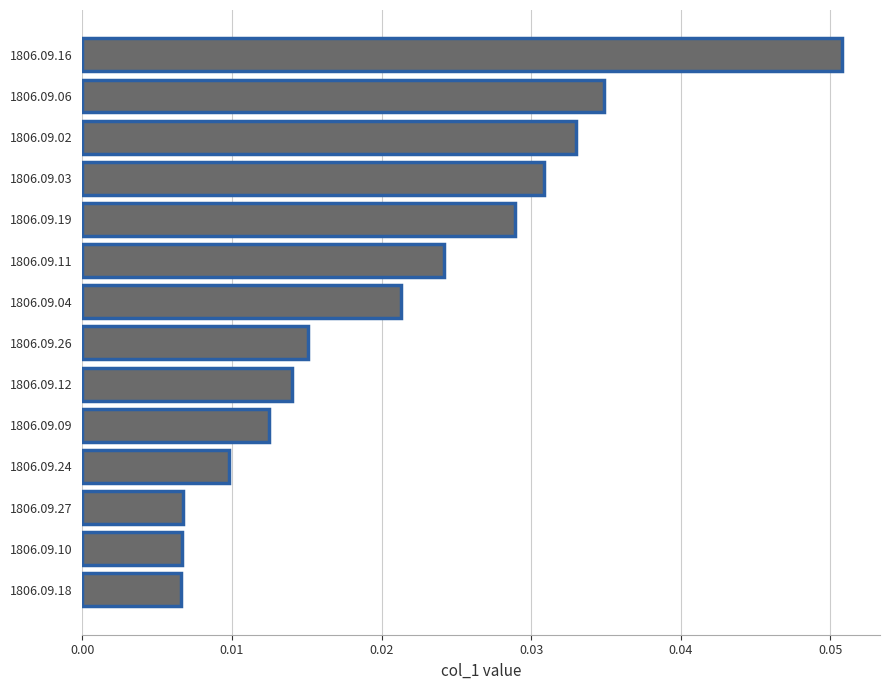

Which has a higher value, 1806.09.12 or 1806.09.11?

1806.09.11